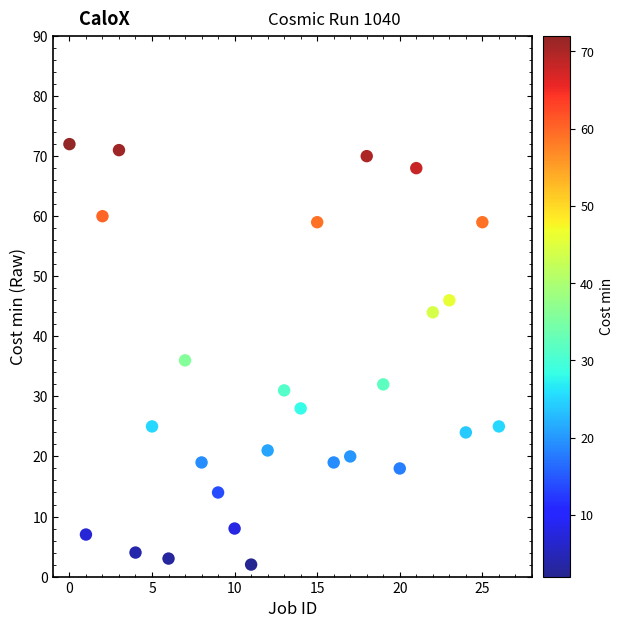

What is the range of Y values (max minus min)?

70